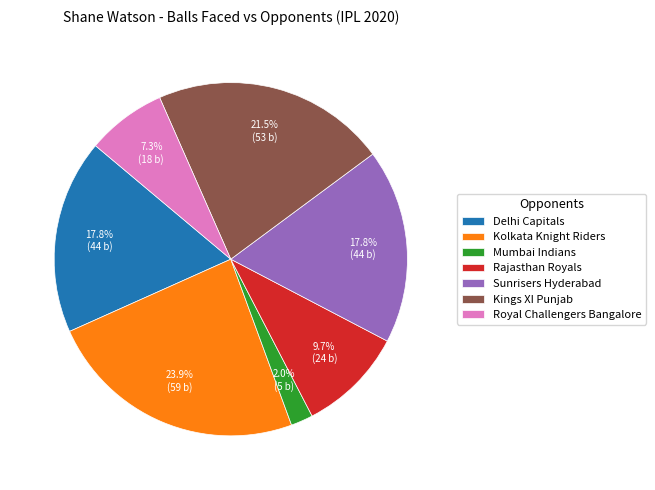

How many slices are in this pie chart?

7